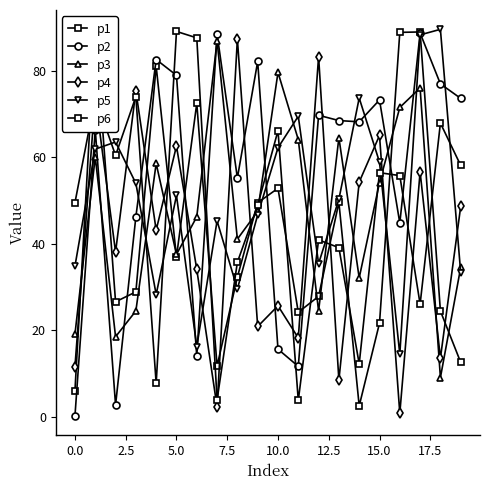

Does the chart have visible grid lines?

No